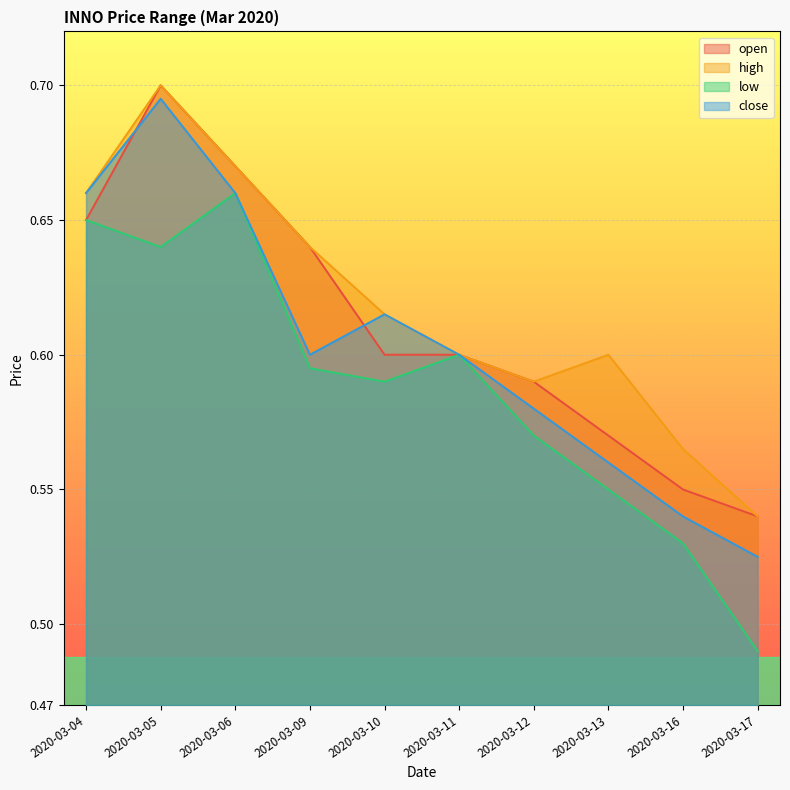

True or false: low has more than 1 interior local peaks.

True